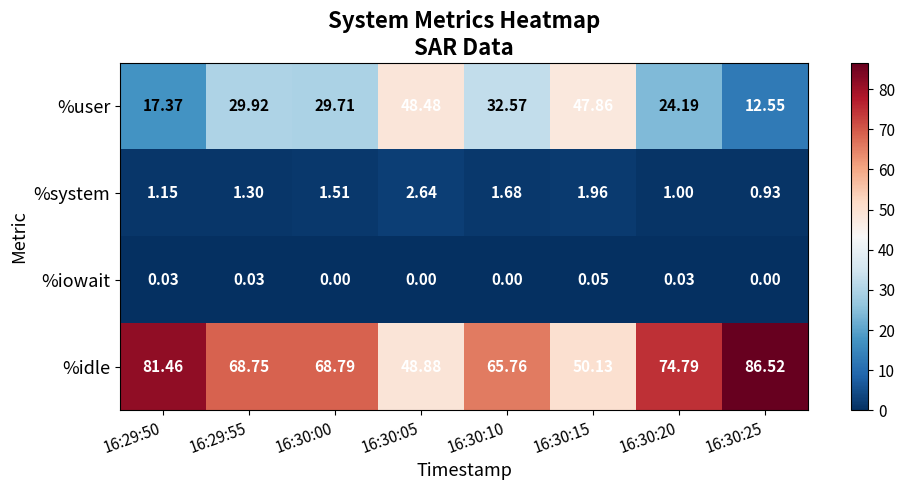

Which series changed the most between 16:30:05 and 16:30:25?

%idle